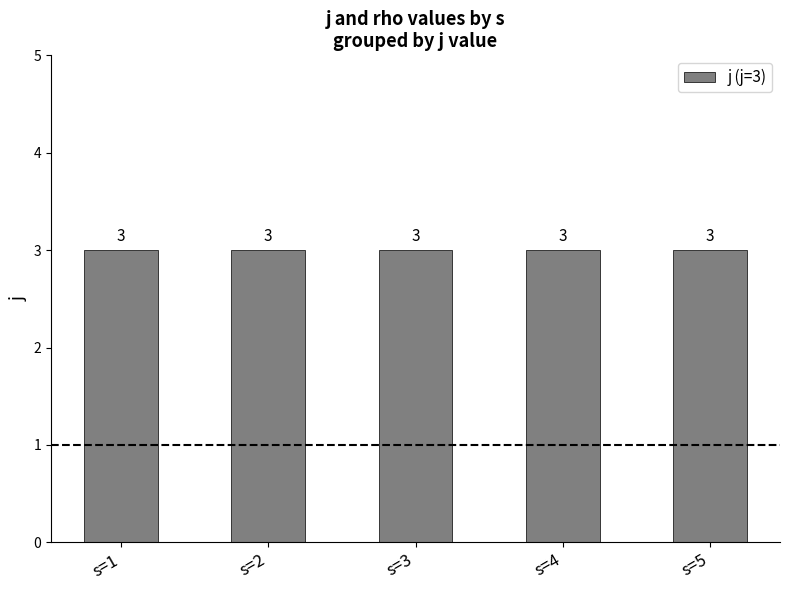

At which category is the sum across all series the highest?

5